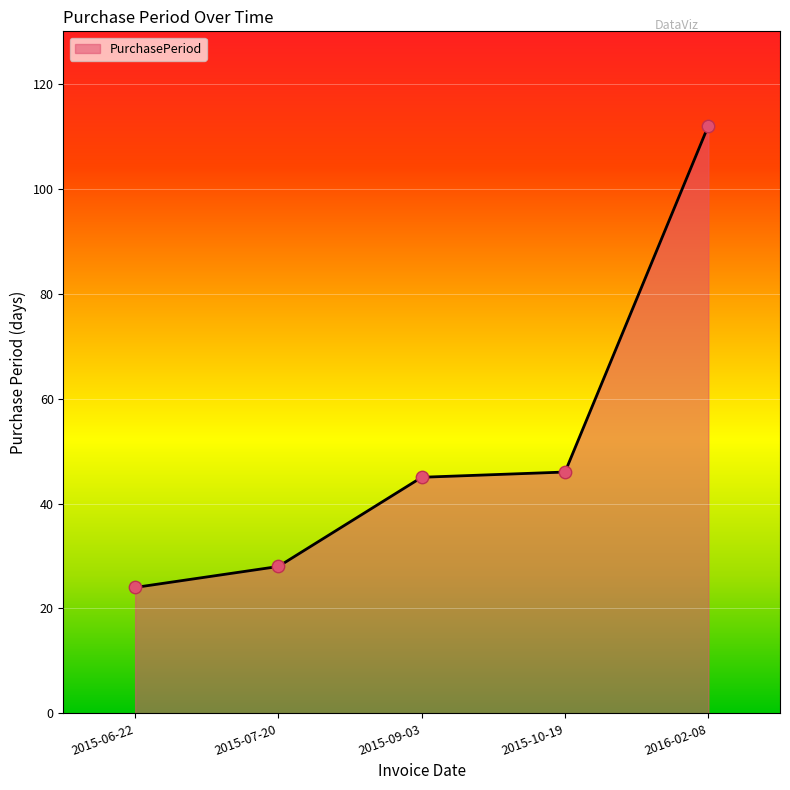

What is the ratio of the value at 2016-02-08 to the value at 2015-07-20?

4.0